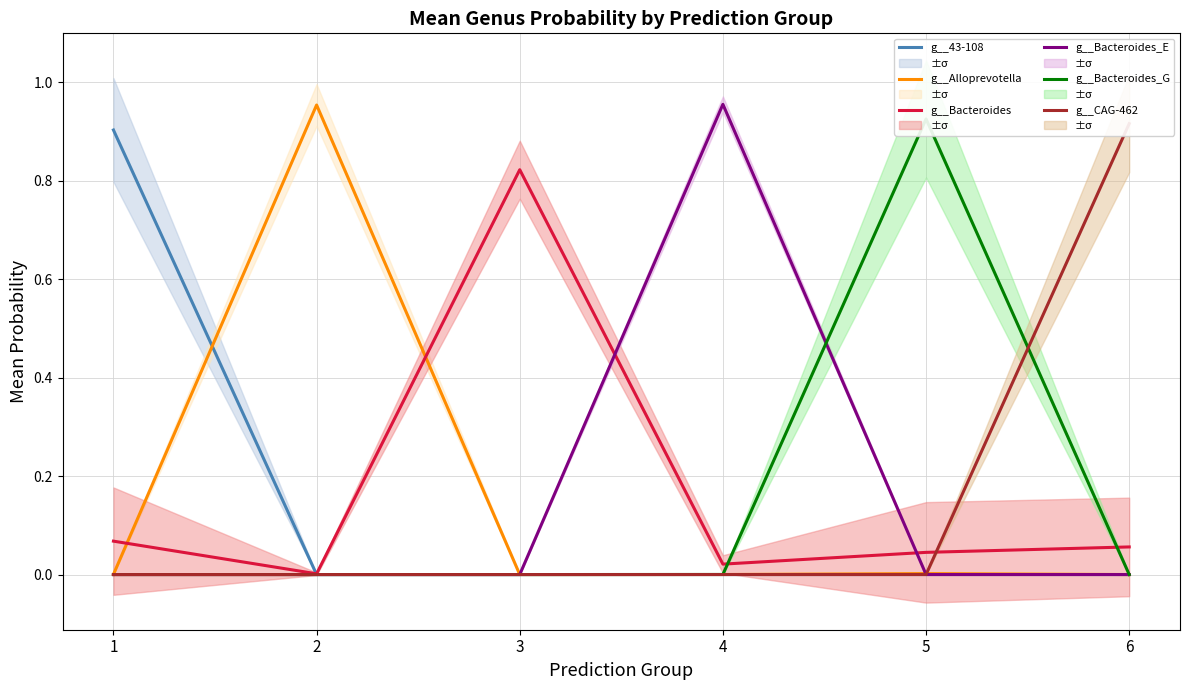

What are all the series names shown in the legend?

g__43-108, g__Alloprevotella, g__Bacteroides, g__Bacteroides_E, g__Bacteroides_G, g__CAG-462